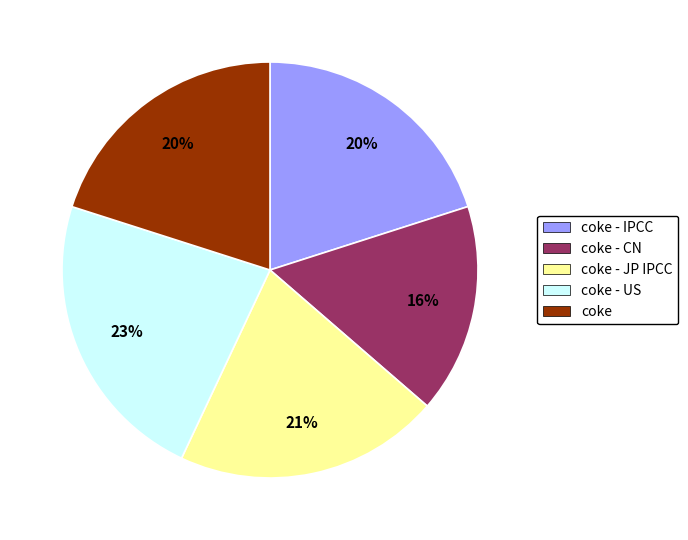

Does any single category account for the majority?

No